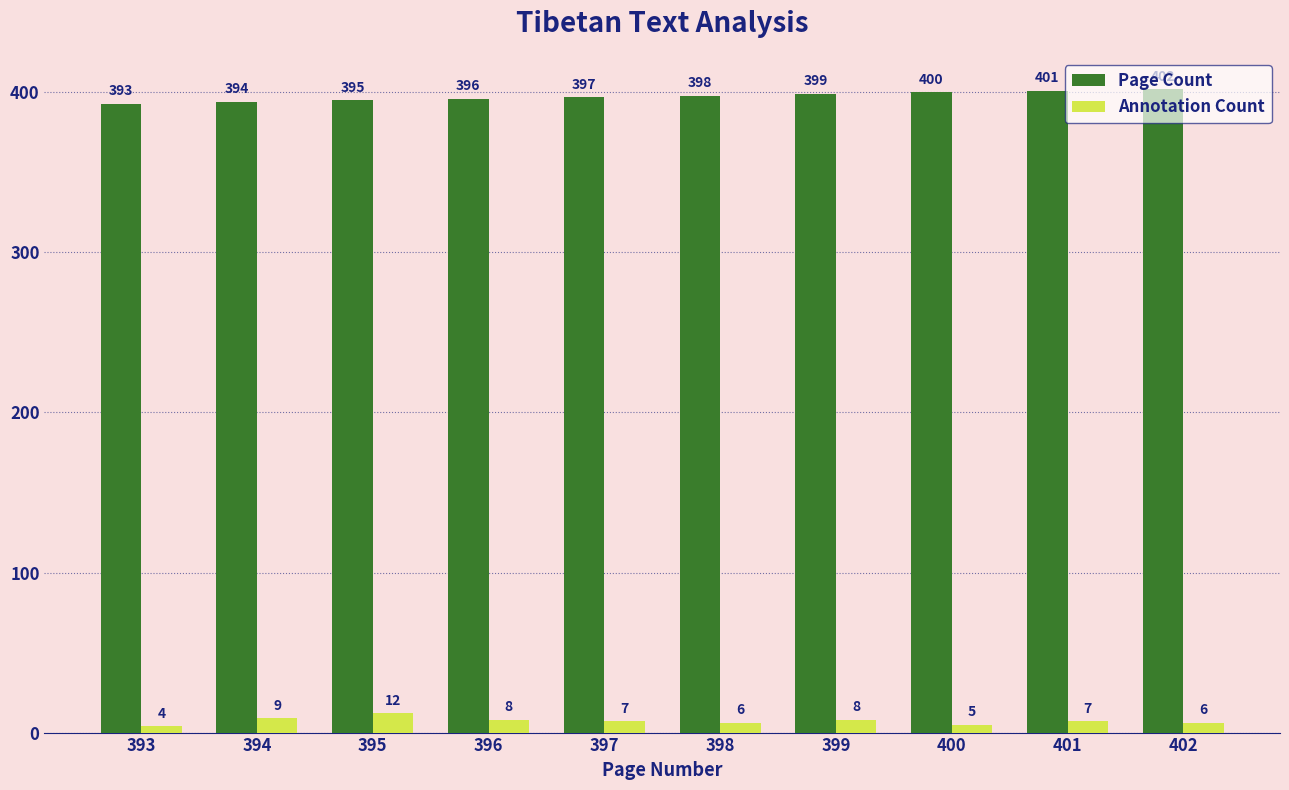

At which label does Page Count reach its minimum?

393